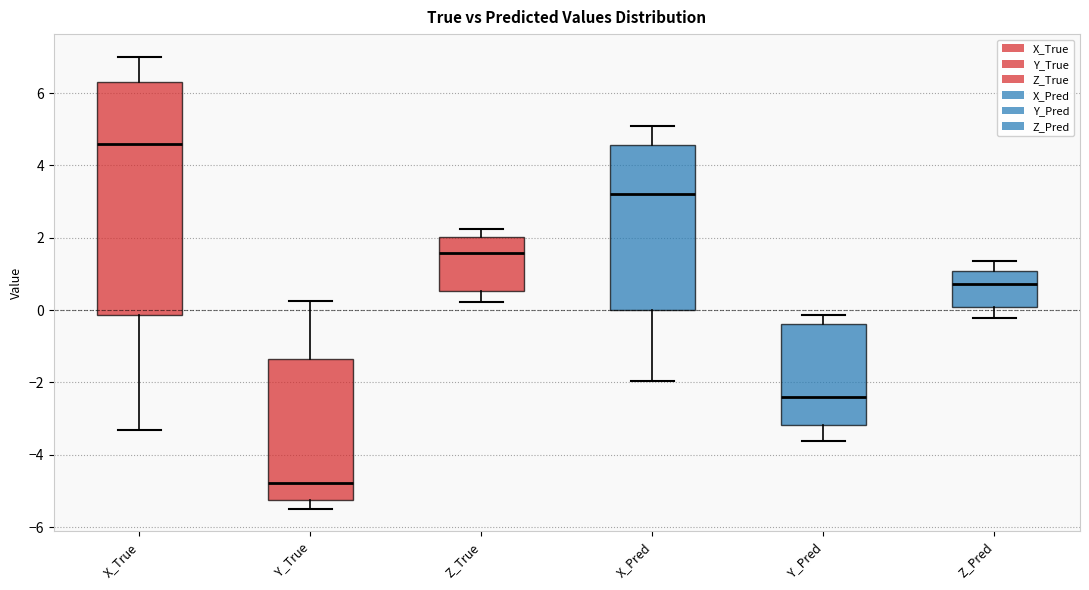

Reading left to right, read every box against the y-axis: the position of its median line, the range the box covers, and the ends of its whiskers. The values are not printed on the chart, so give them approximately, as read against the axis.

X_True: median 4.6, box -0.2 to 6.4, whiskers -3.4 to 7.0
Y_True: median -4.8, box -5.2 to -1.4, whiskers -5.4 to 0.2
Z_True: median 1.6, box 0.6 to 2.0, whiskers 0.2 to 2.2
X_Pred: median 3.2, box 0.0 to 4.6, whiskers -2.0 to 5.0
Y_Pred: median -2.4, box -3.2 to -0.4, whiskers -3.6 to -0.2
Z_Pred: median 0.8, box 0.0 to 1.0, whiskers -0.2 to 1.4